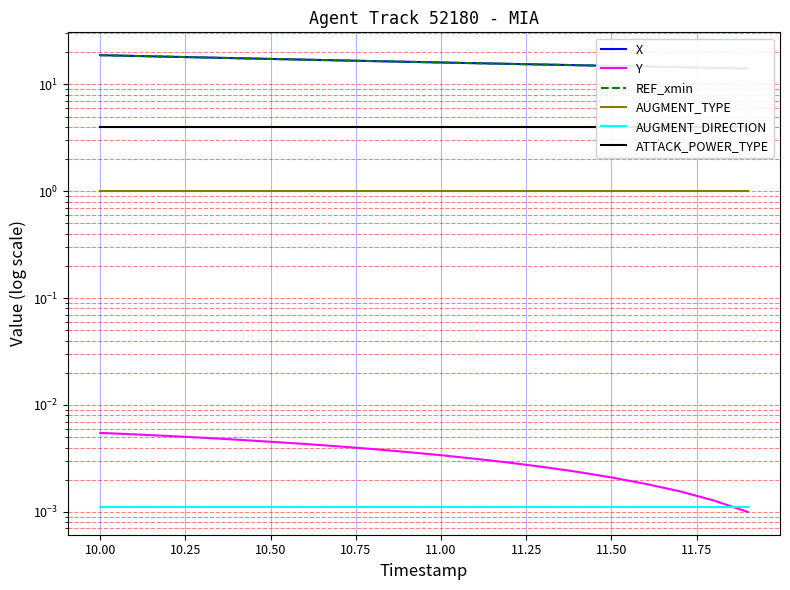

True or false: AUGMENT_DIRECTION and REF_xmin cross at least once.

False